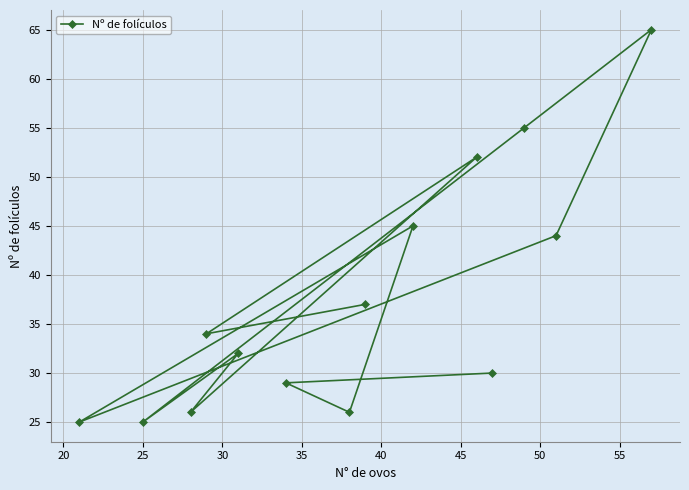

Reading left to right, extract all data points from this chart.

37	34	52	26	32	25	55	65	44	25	45	26	29	30